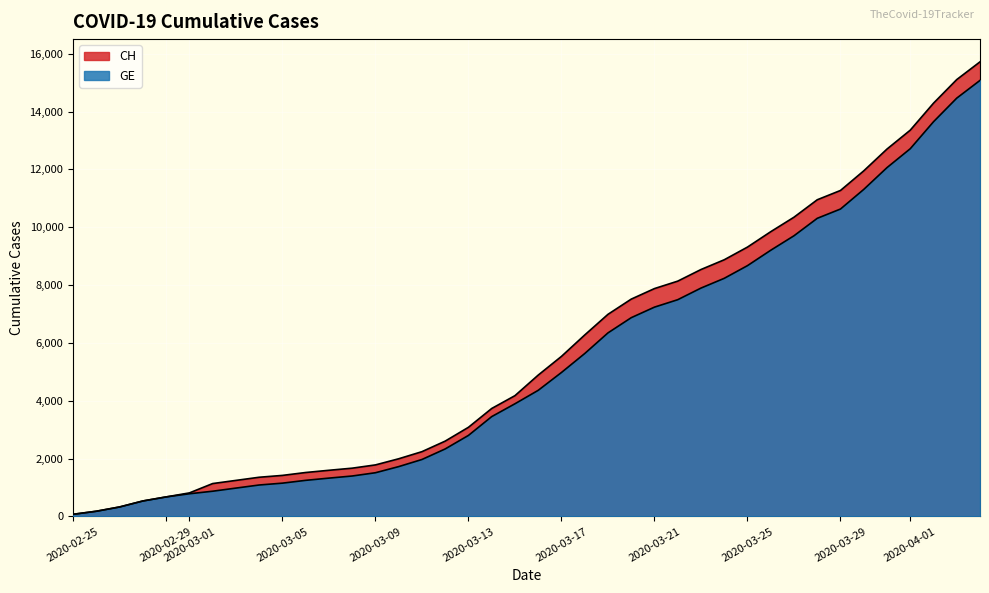

How many data points in GE are less than 4359?

20